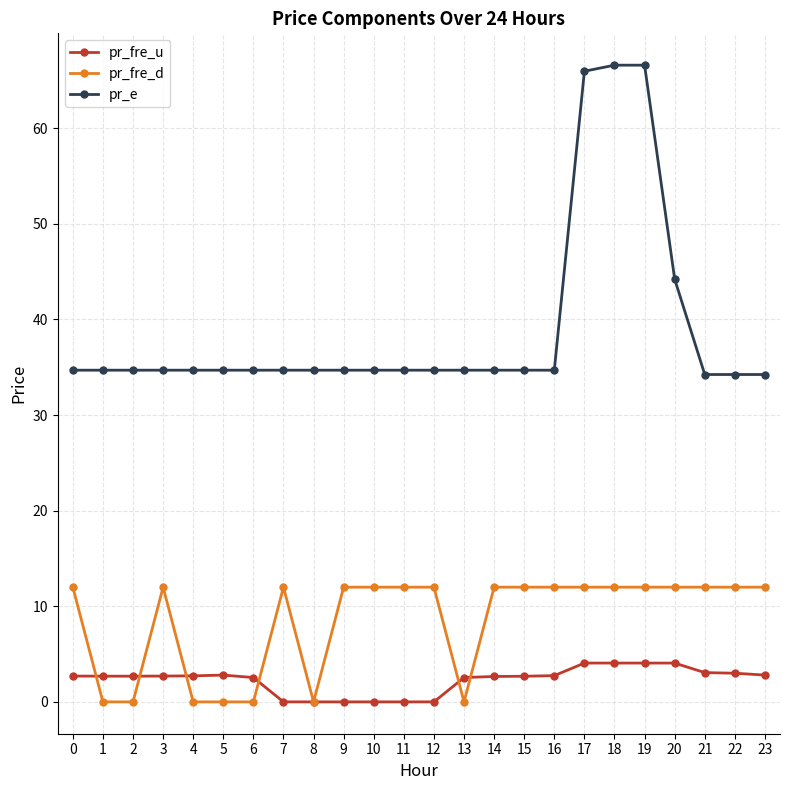

What is the greatest value displayed?

66.6